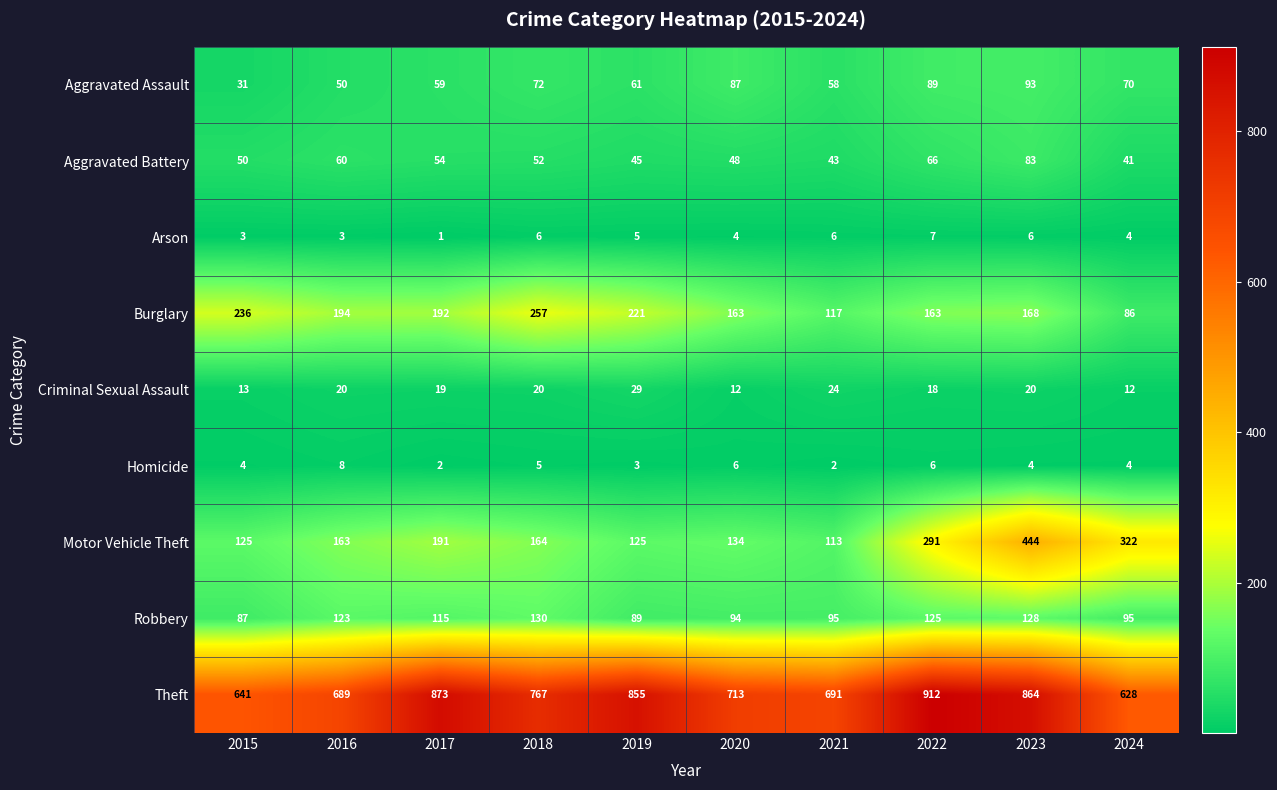

List the labels in order of Aggravated Battery value, smallest first.

2024, 2021, 2019, 2020, 2015, 2018, 2017, 2016, 2022, 2023